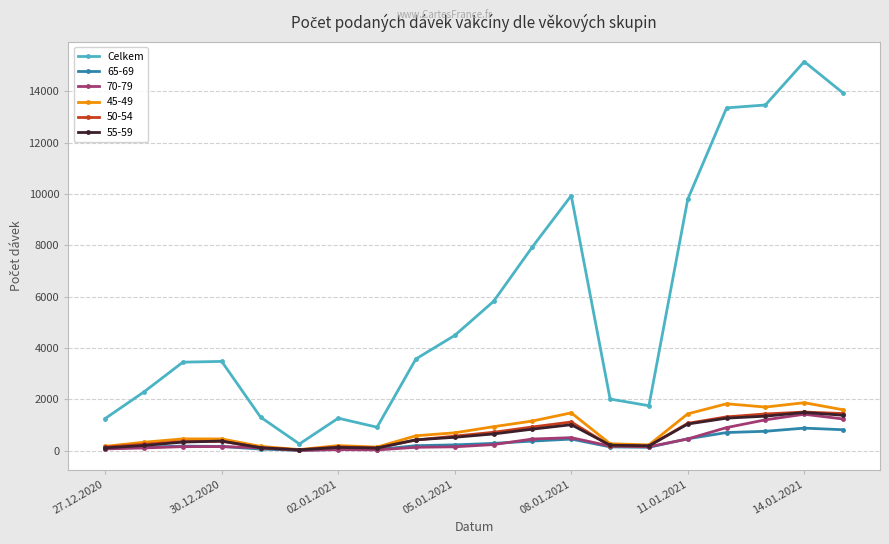

What is the maximum value shown in the chart?

15163